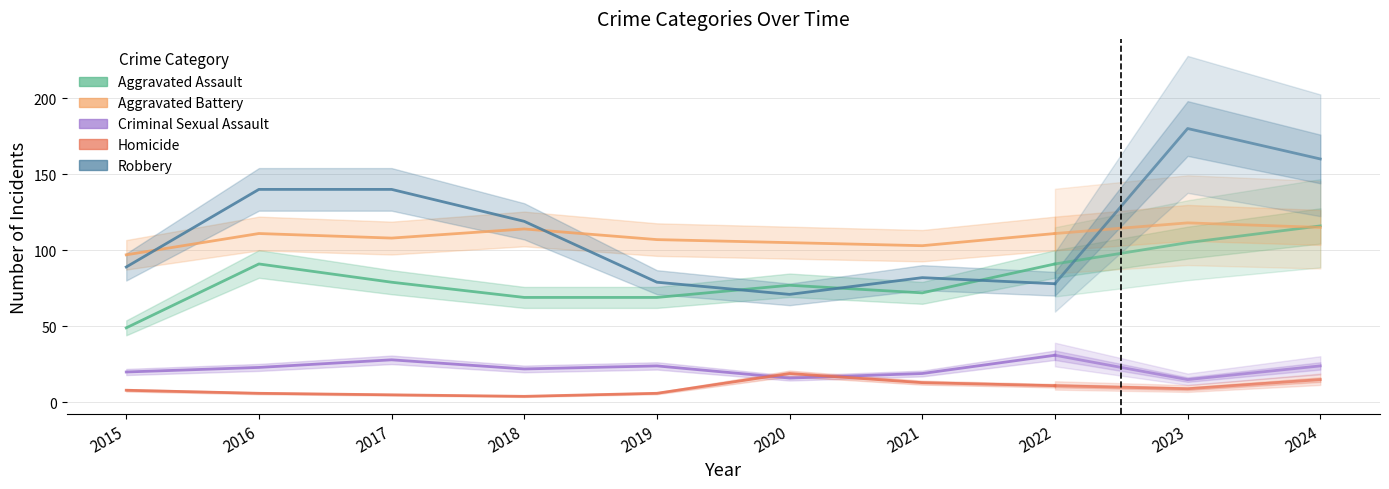

What is the value of the Criminal Sexual Assault point at the 8th from the left?

31